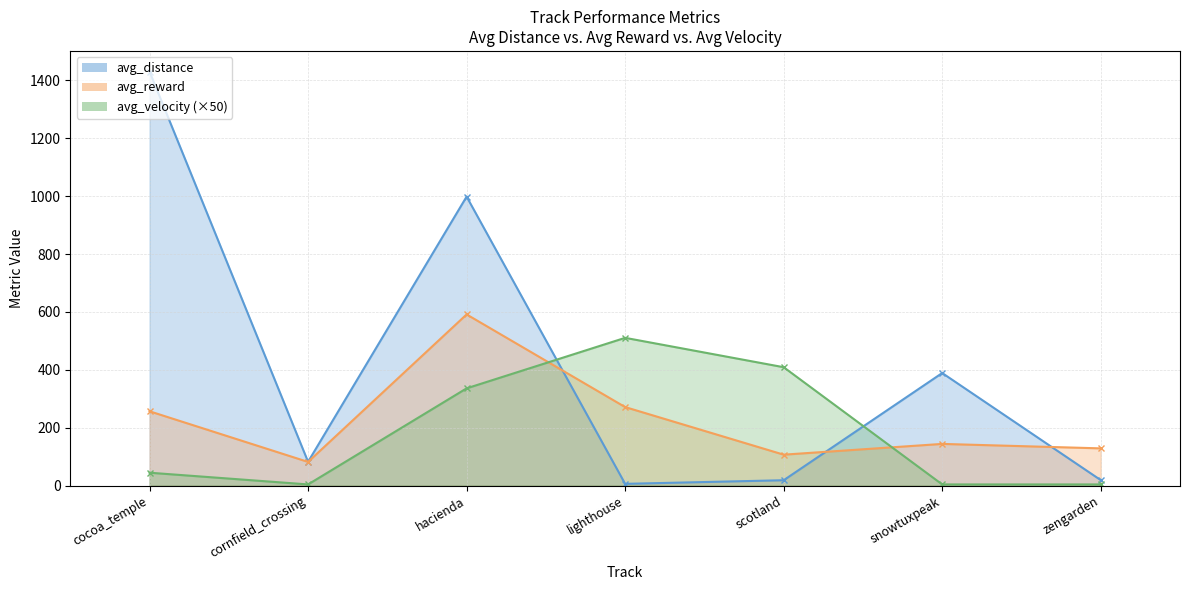

What is the maximum value for avg_velocity?

510.5